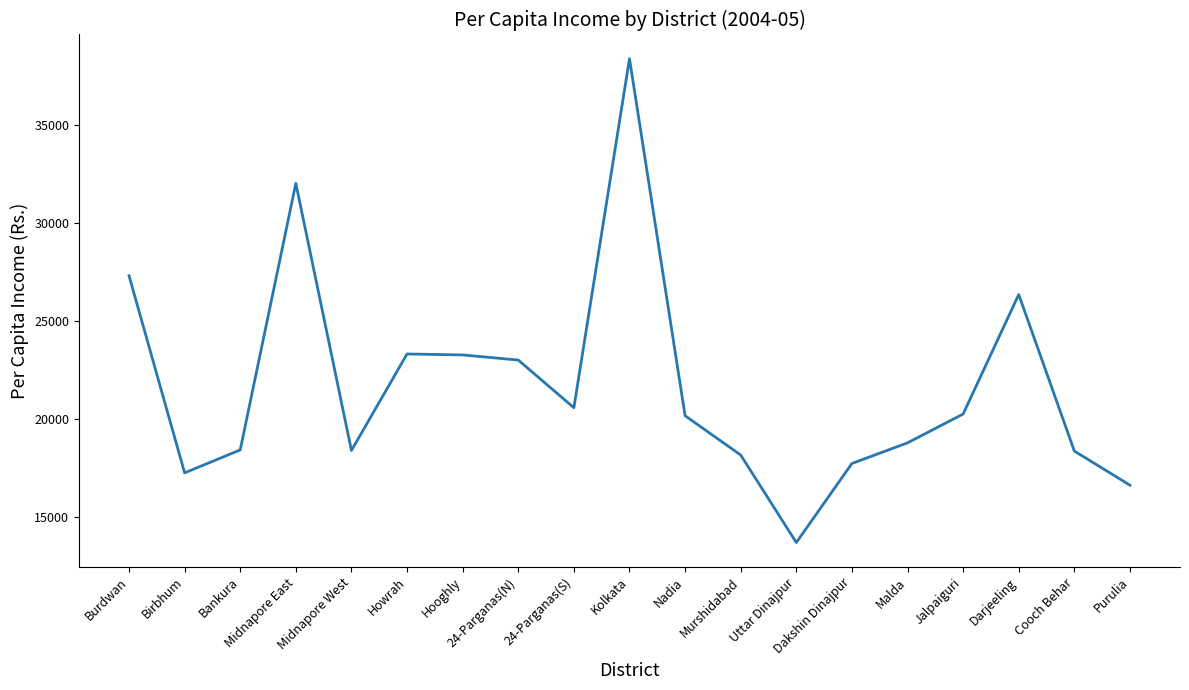

The chart shows a value of 17242.8 at Birbhum. True or false?

True